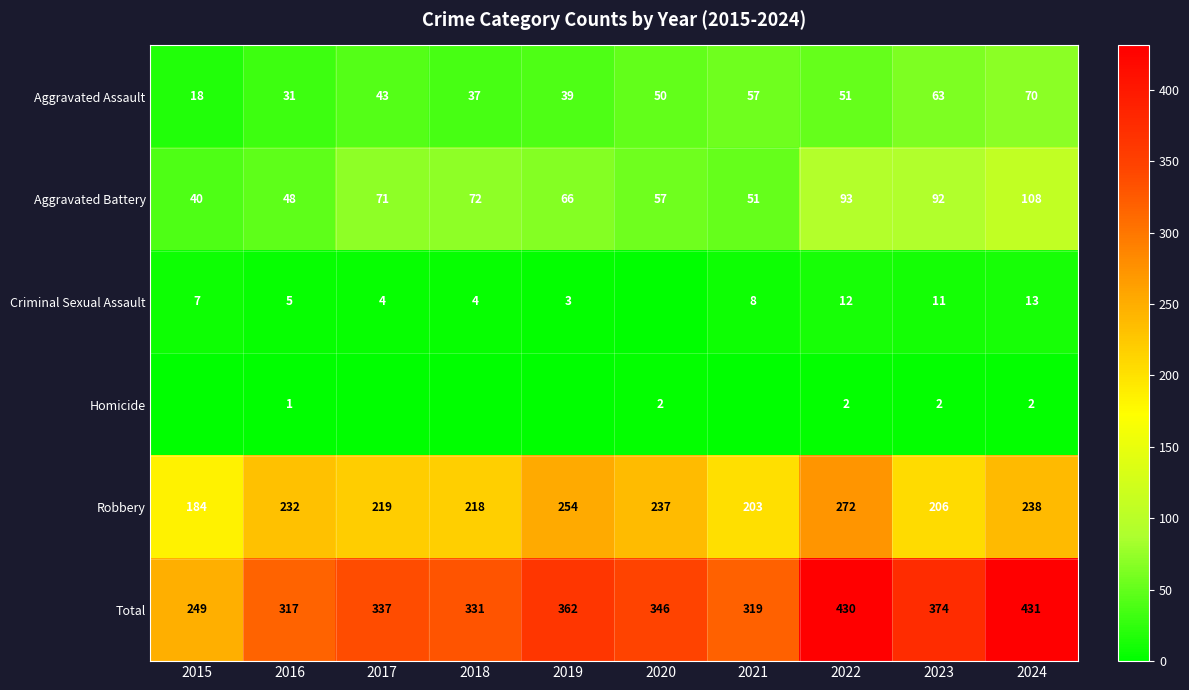

Rank the categories by Aggravated Assault value from highest to lowest.

2024, 2023, 2021, 2022, 2020, 2017, 2019, 2018, 2016, 2015